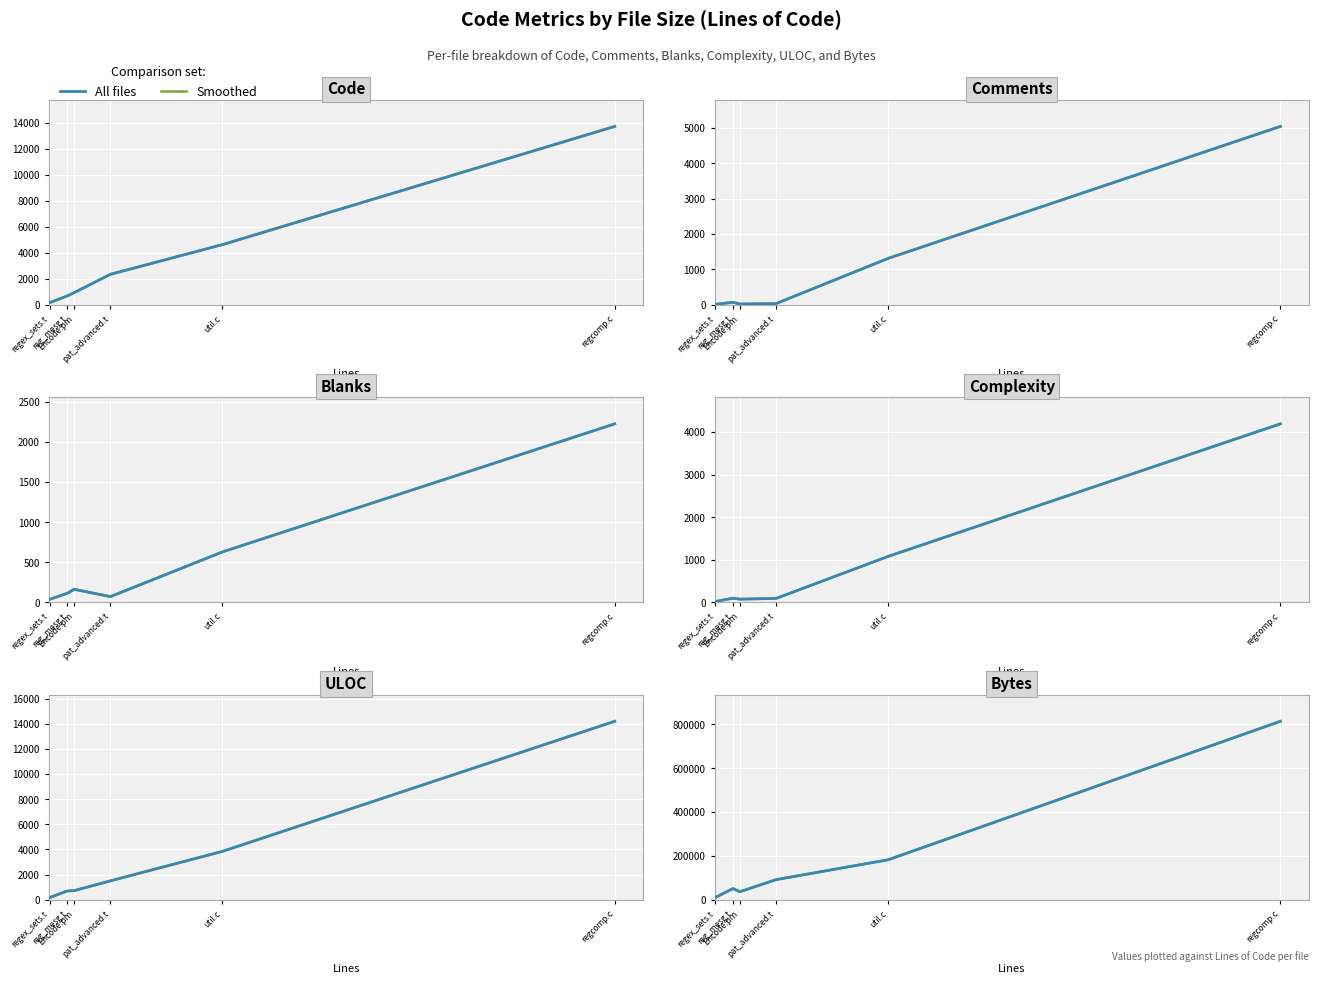

True or false: Blanks has more than 2 points higher than both neighbors.

False